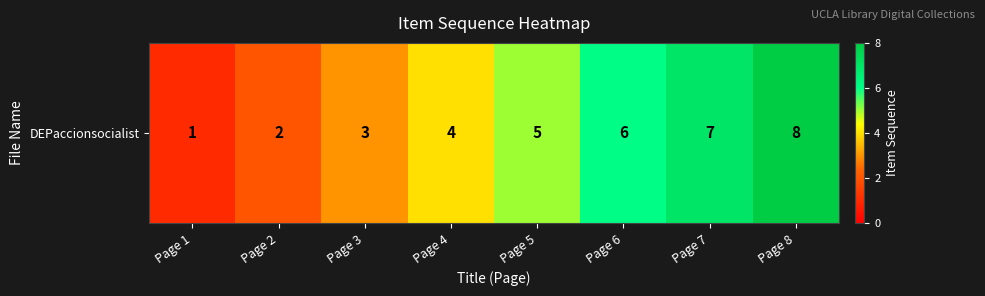

The chart shows a value of 8 at Page 8. True or false?

True